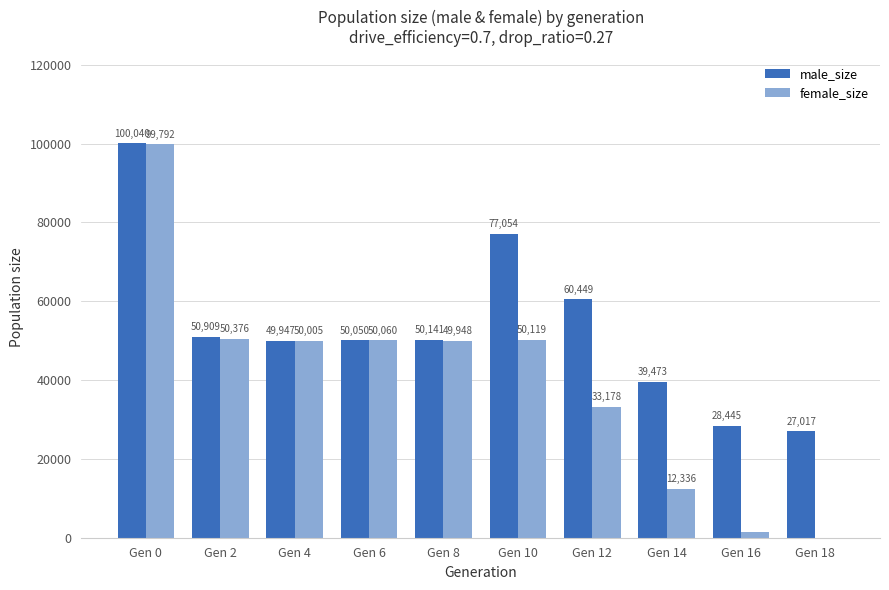

Are the bars grouped side by side (vs. stacked)?

Yes